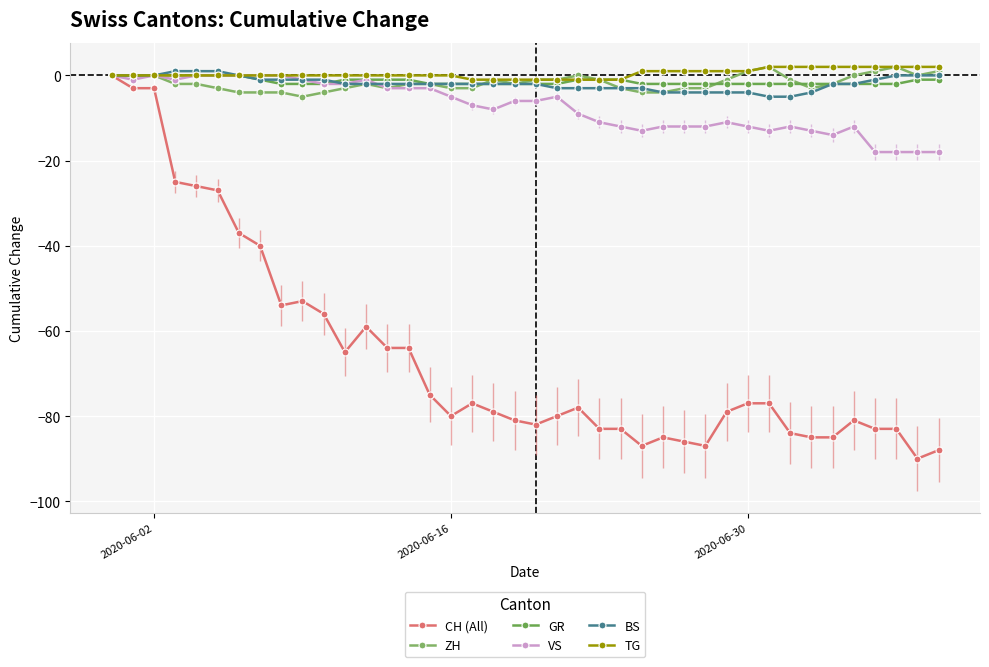

How many negative values does the CH (All) series have?

39